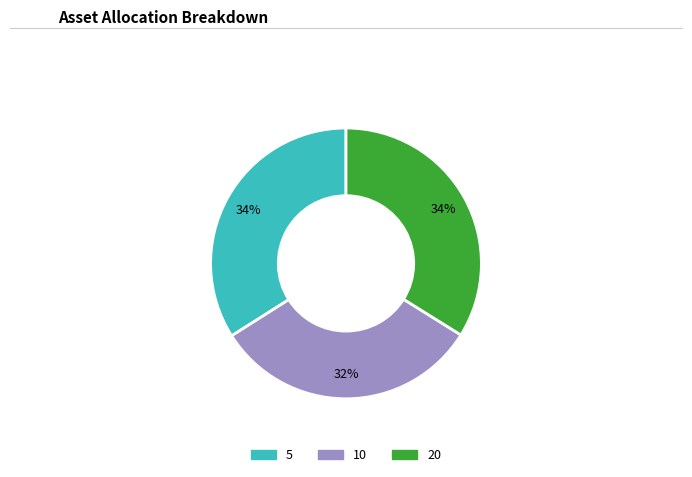

To the nearest percent, what percentage of the pie is 20?

34%